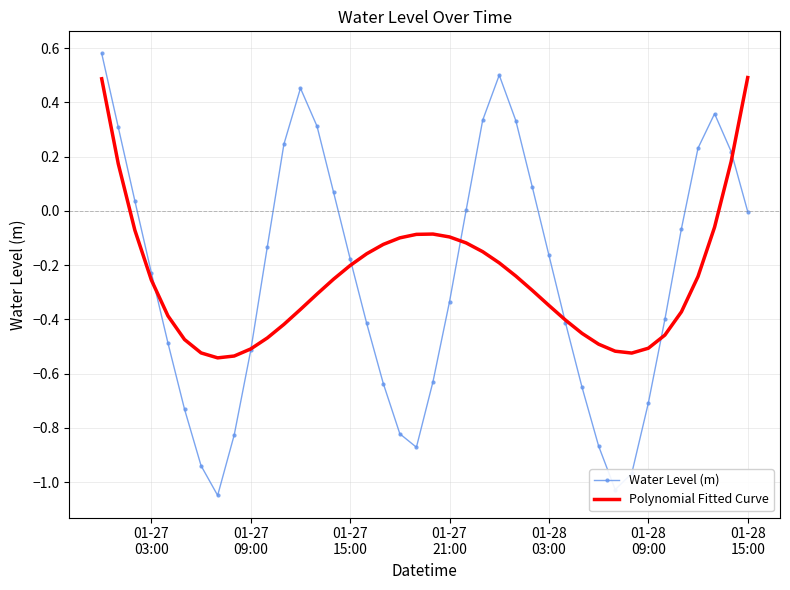

Which series has the largest range (max minus min)?

Water Level (m)